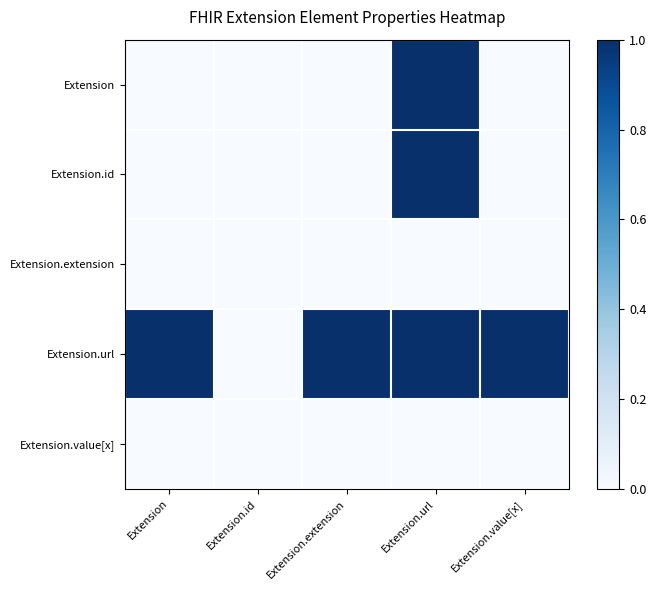

Reading left to right, transcribe all the data shown in this chart.

Extension: Extension=0	Extension.id=0	Extension.extension=0	Extension.url=1	Extension.value[x]=0
Extension.id: Extension=0	Extension.id=0	Extension.extension=0	Extension.url=1	Extension.value[x]=0
Extension.extension: Extension=0	Extension.id=0	Extension.extension=0	Extension.url=0	Extension.value[x]=0
Extension.url: Extension=1	Extension.id=0	Extension.extension=1	Extension.url=1	Extension.value[x]=1
Extension.value[x]: Extension=0	Extension.id=0	Extension.extension=0	Extension.url=0	Extension.value[x]=0